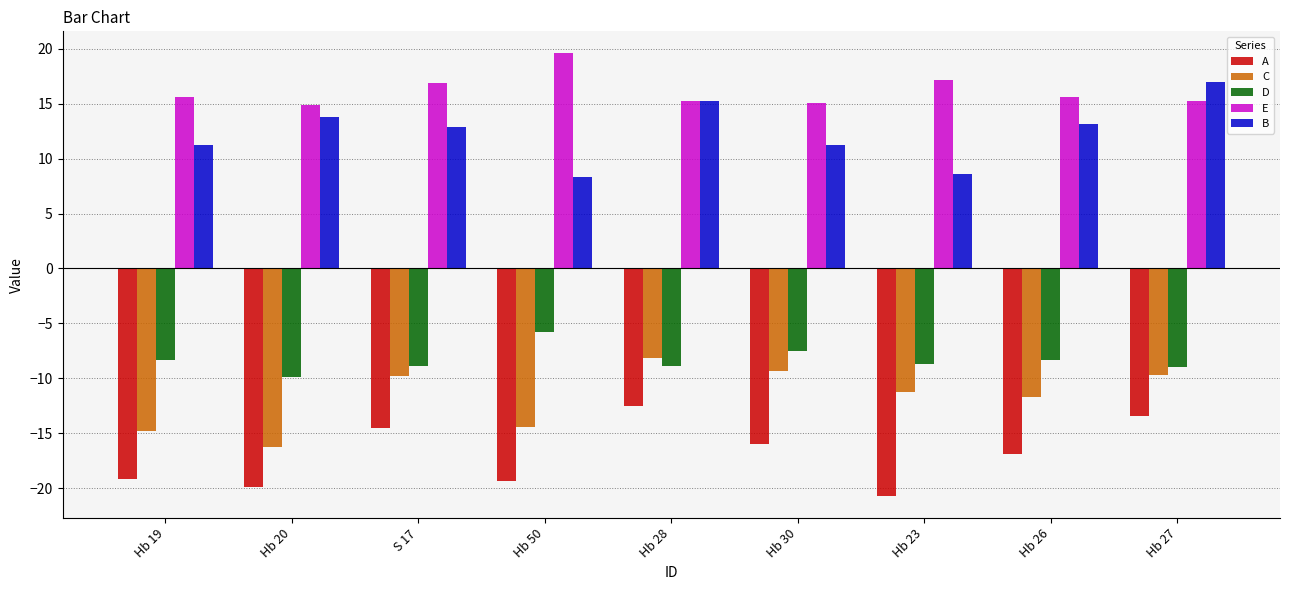

What is the maximum value shown in the chart?

19.6